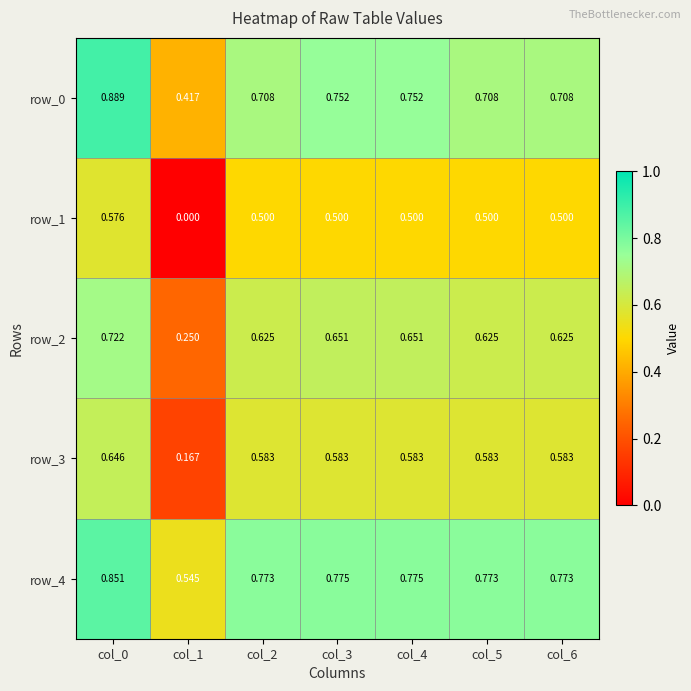

Is the value of row_4 at col_0 greater than the value of row_0 at col_1?

Yes